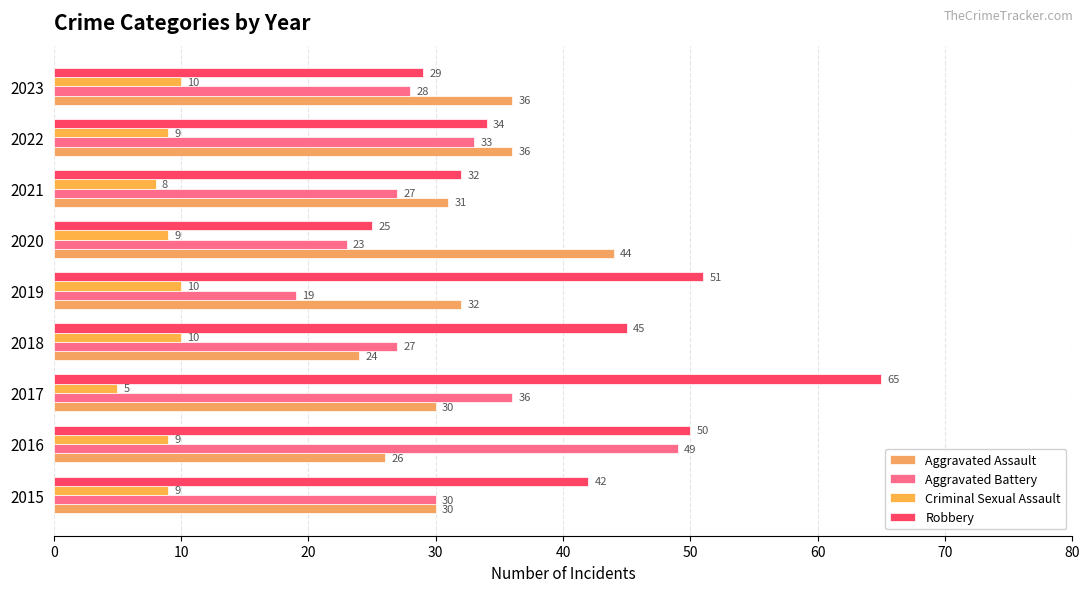

Count the number of categories in the chart.

9